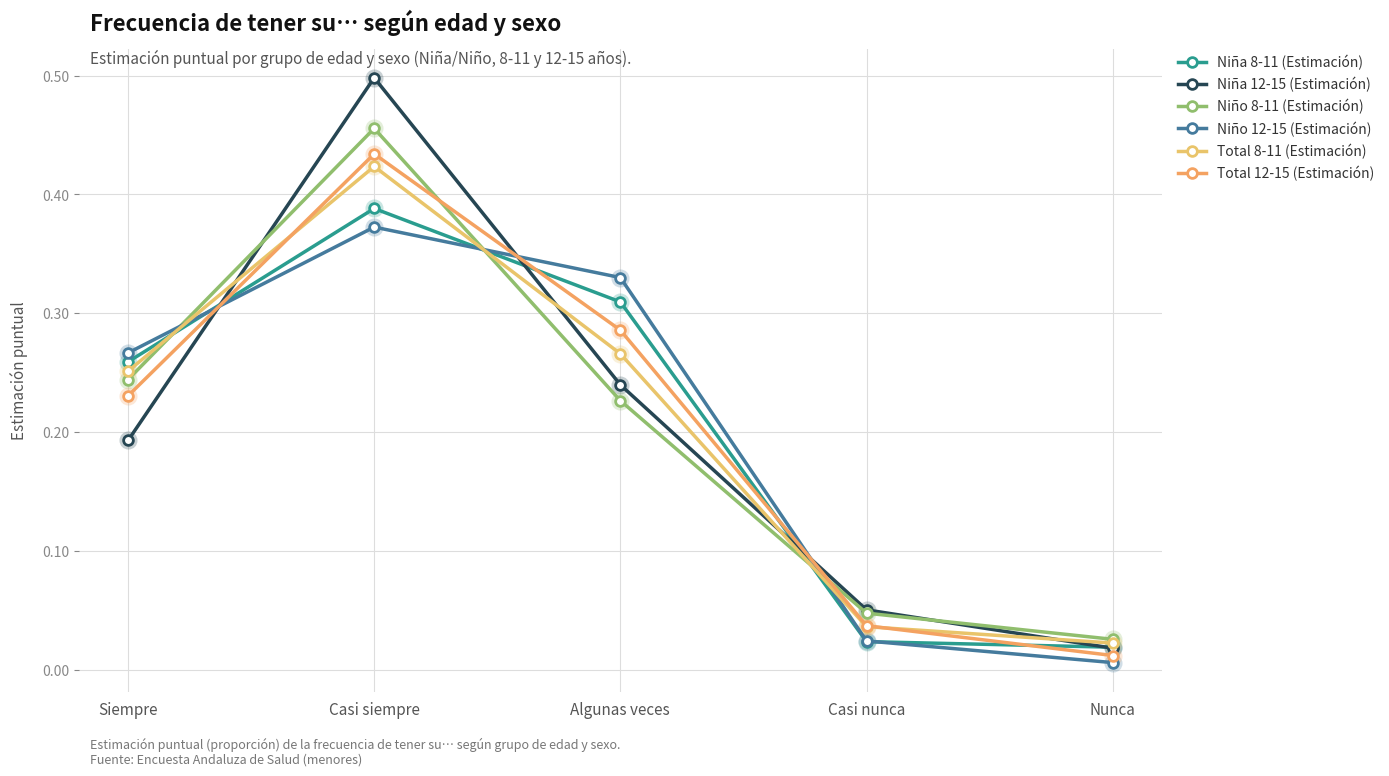

Reading left to right, list all the values displayed in this chart.

Niña 8-11 (Estimación): Siempre=0.3	Casi siempre=0.4	Algunas veces=0.3	Casi nunca=0.0	Nunca=0.0
Niña 12-15 (Estimación): Siempre=0.2	Casi siempre=0.5	Algunas veces=0.2	Casi nunca=0.1	Nunca=0.0
Niño 8-11 (Estimación): Siempre=0.2	Casi siempre=0.5	Algunas veces=0.2	Casi nunca=0.0	Nunca=0.0
Niño 12-15 (Estimación): Siempre=0.3	Casi siempre=0.4	Algunas veces=0.3	Casi nunca=0.0	Nunca=0.0
Total 8-11 (Estimación): Siempre=0.3	Casi siempre=0.4	Algunas veces=0.3	Casi nunca=0.0	Nunca=0.0
Total 12-15 (Estimación): Siempre=0.2	Casi siempre=0.4	Algunas veces=0.3	Casi nunca=0.0	Nunca=0.0